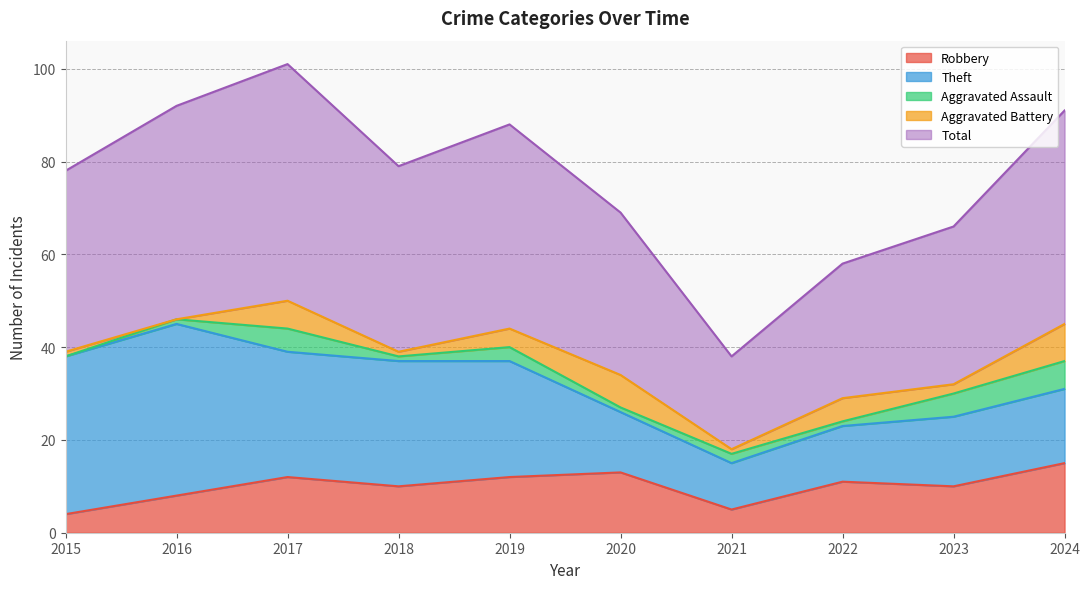

What is the value of the Aggravated Assault point at the 7th from the left?

2